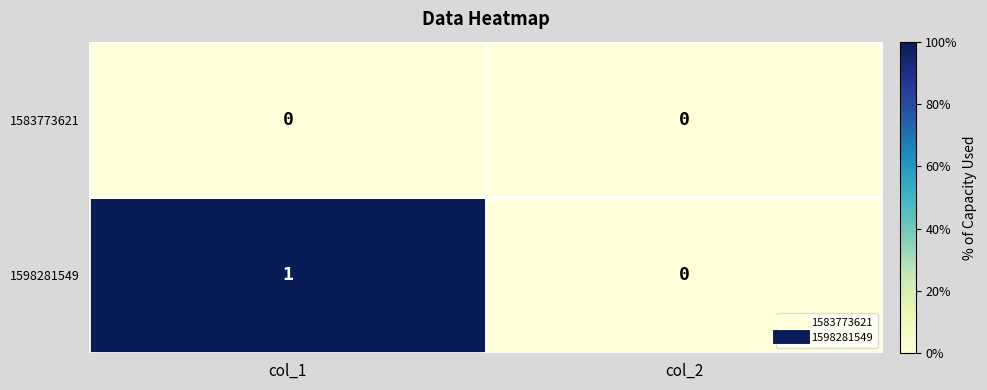

Which category has the highest value across all series?

col_1